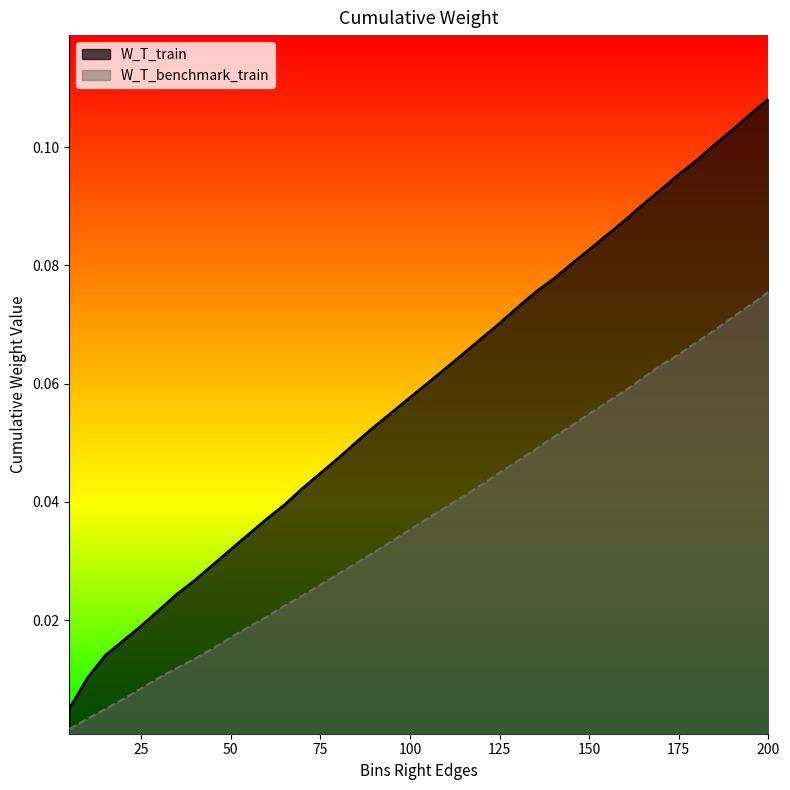

List the labels in order of W_T_benchmark_train value, smallest first.

5, 10, 15, 20, 25, 30, 35, 40, 45, 50, 55, 60, 65, 70, 75, 80, 85, 90, 95, 100, 105, 110, 115, 120, 125, 130, 135, 140, 145, 150, 155, 160, 165, 170, 175, 180, 185, 190, 195, 200